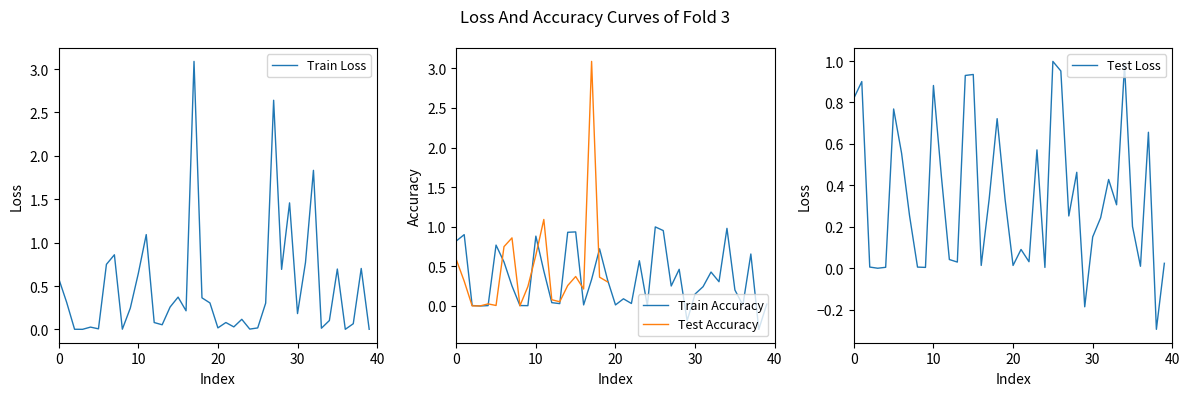

What is the minimum value for Train Accuracy?

-0.3